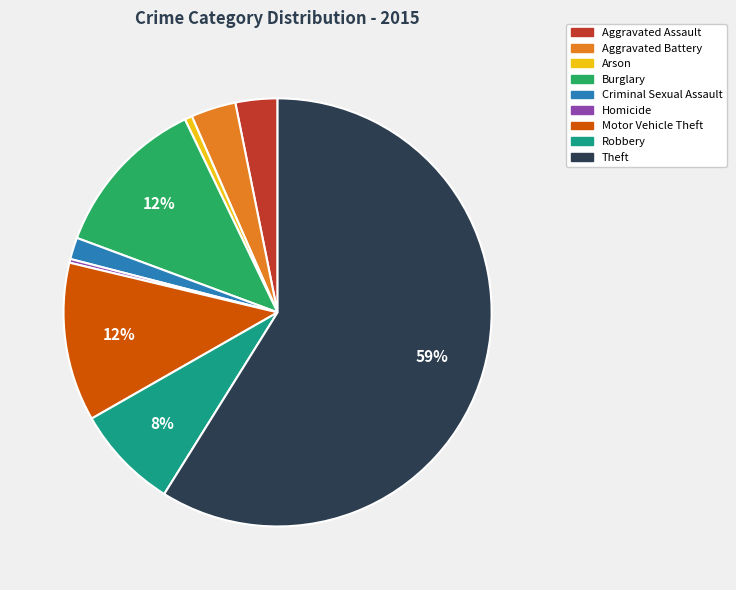

To the nearest percent, what percentage of the pie is Aggravated Battery?

3%